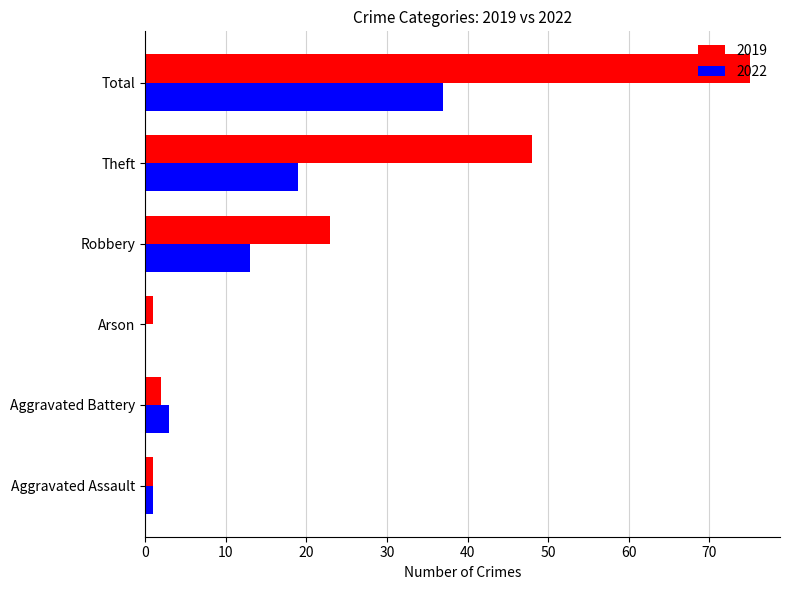

The 2022 series shows 19 at Theft. True or false?

True